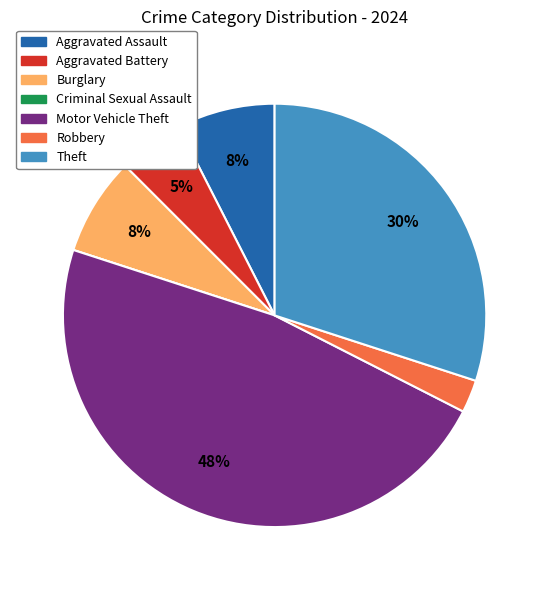

Which slice is the largest?

Motor Vehicle Theft